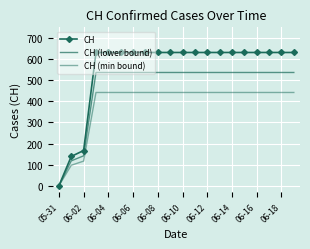

Rank the series by their maximum value, from highest to lowest.

CH, CH (lower bound), CH (min bound)